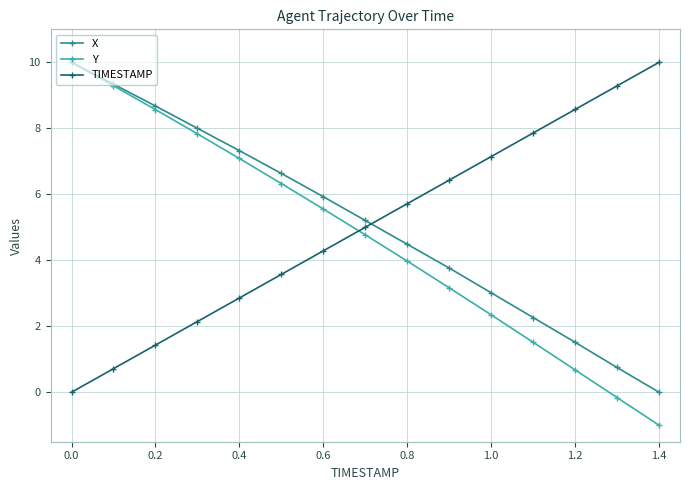

True or false: Y has more than 2 interior local peaks.

False